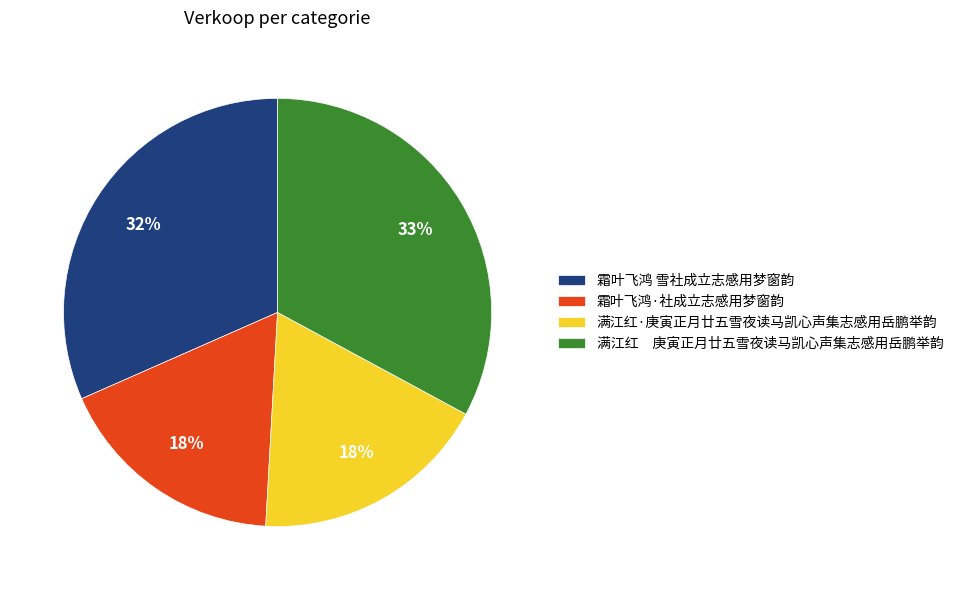

Does any single category account for the majority?

No